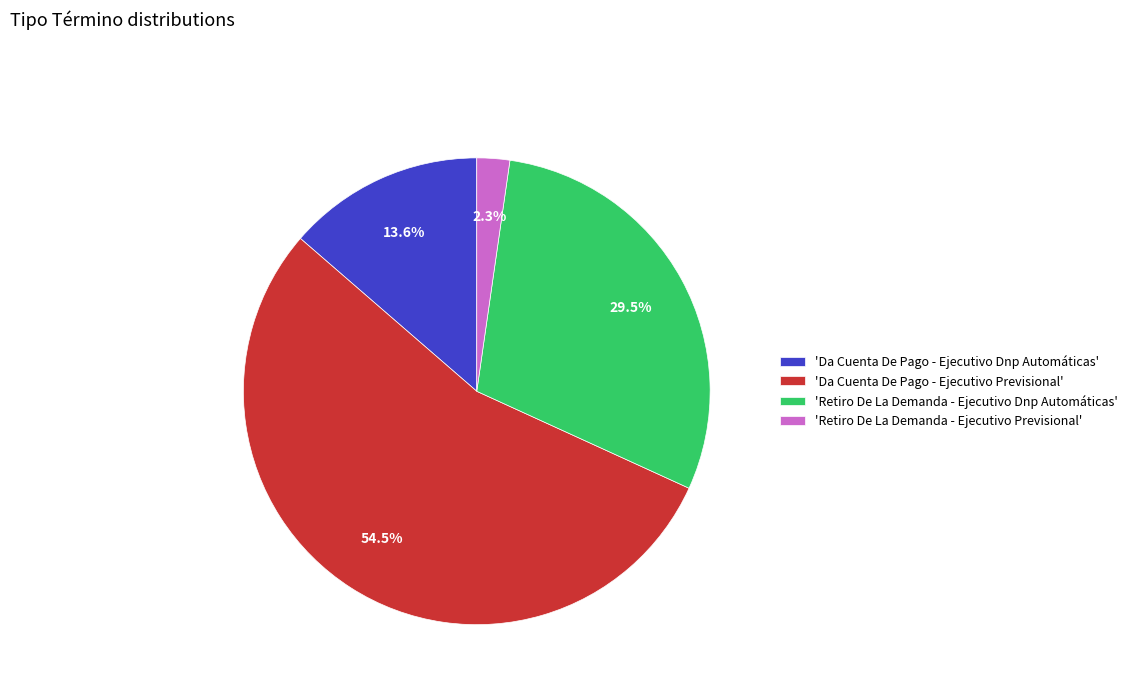

Between 'Retiro De La Demanda - Ejecutivo Previsional' and 'Da Cuenta De Pago - Ejecutivo Previsional', which is larger?

'Da Cuenta De Pago - Ejecutivo Previsional'